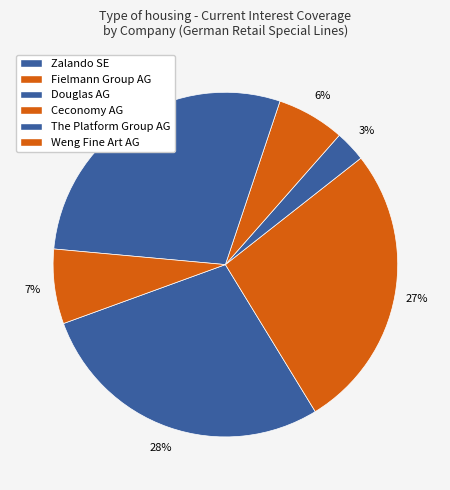

How many segments does this pie chart have?

6